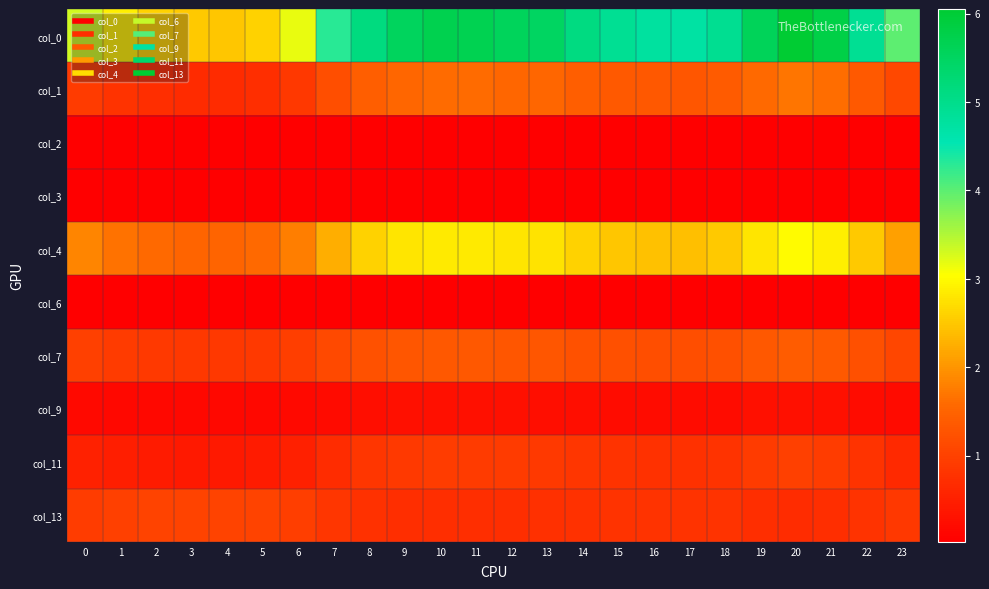

Rank the series by their maximum value, from highest to lowest.

col_0, col_4, col_1, col_7, col_13, col_11, col_9, col_3, col_2, col_6